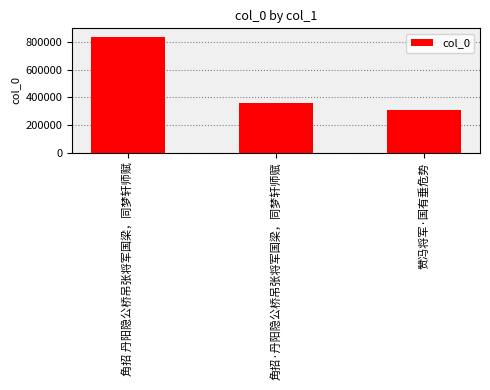

What is the label of the 2nd bar from the left?

角招·丹阳隐公桥吊张将军国梁，同梦轩师赋